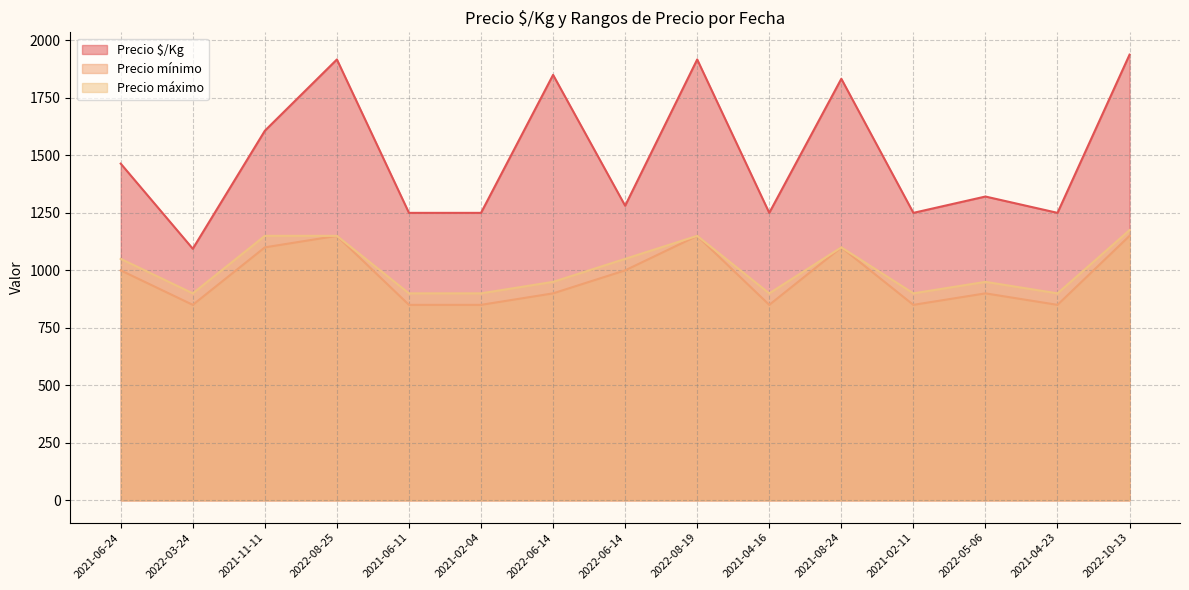

How many lines are shown in the chart?

3